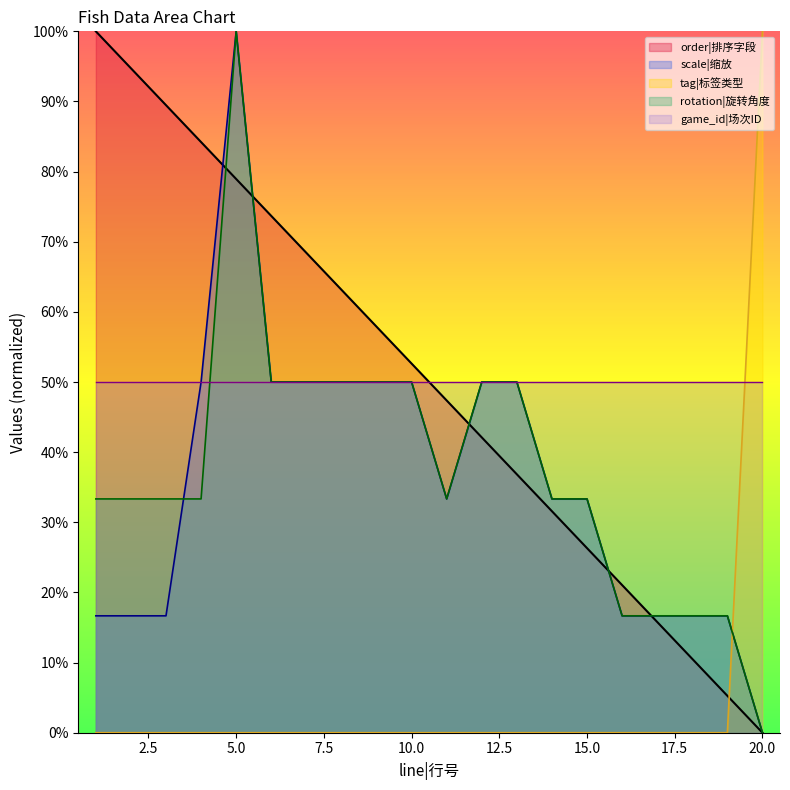

Which has a higher value, 10 or 2?

2